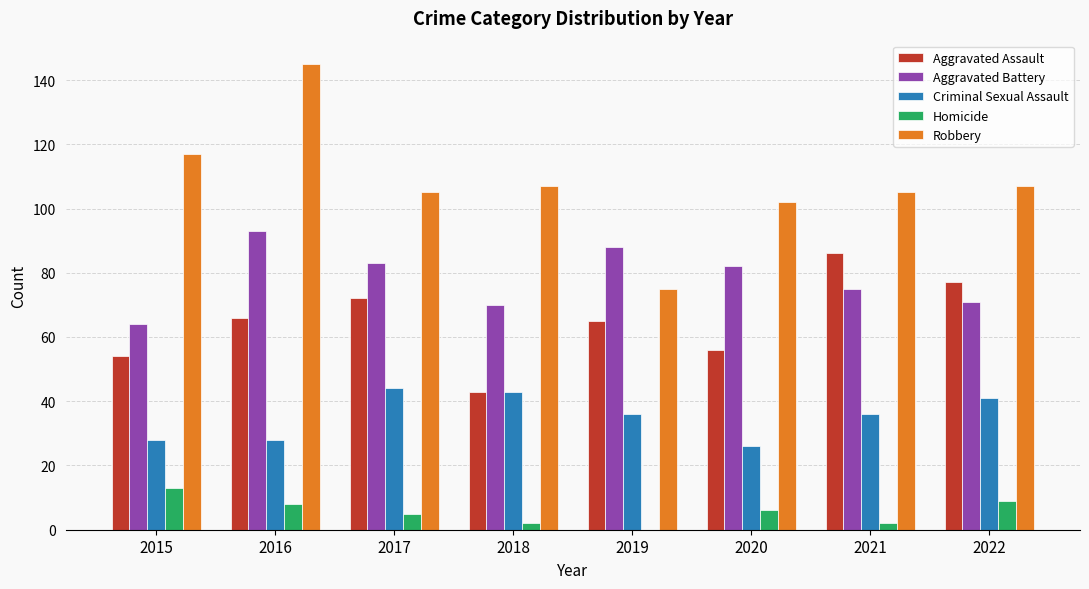

Where does the Criminal Sexual Assault series first go above 36?

2017